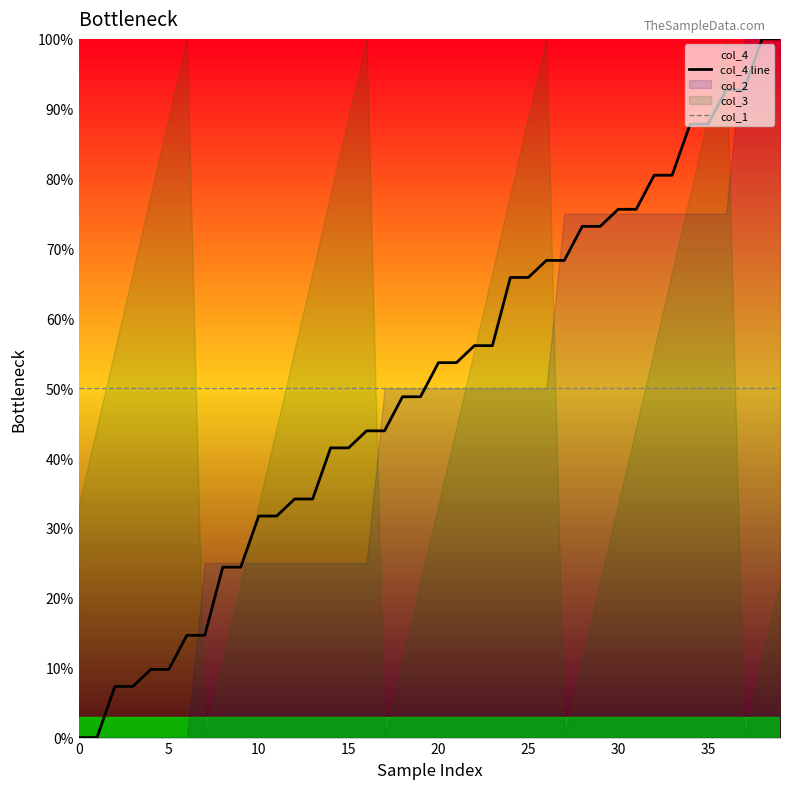

After their last crossing, which series has the higher values: col_1 or col_4 line?

col_4 line